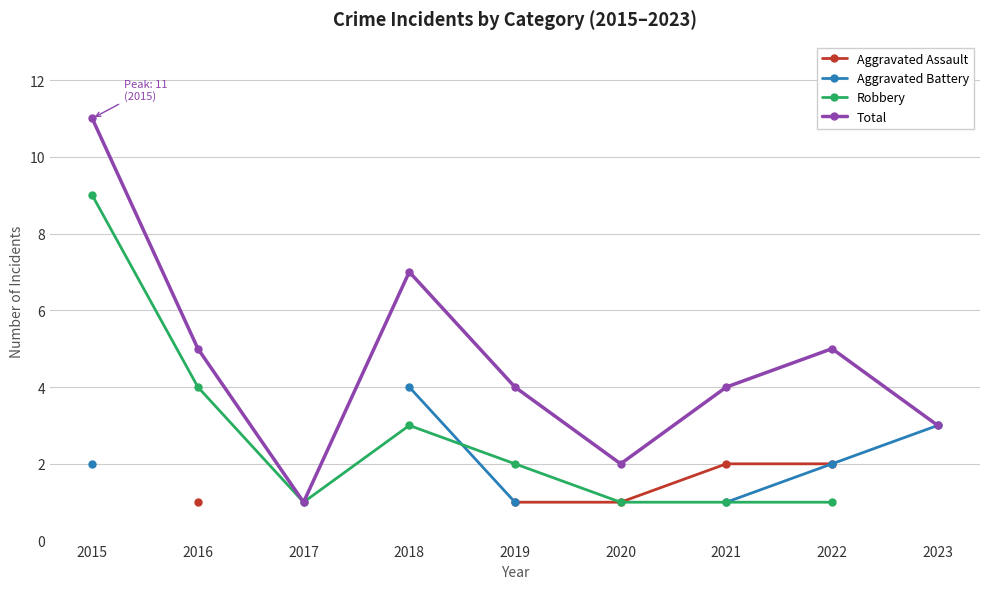

True or false: Total has a value of 2 at 2018.

False